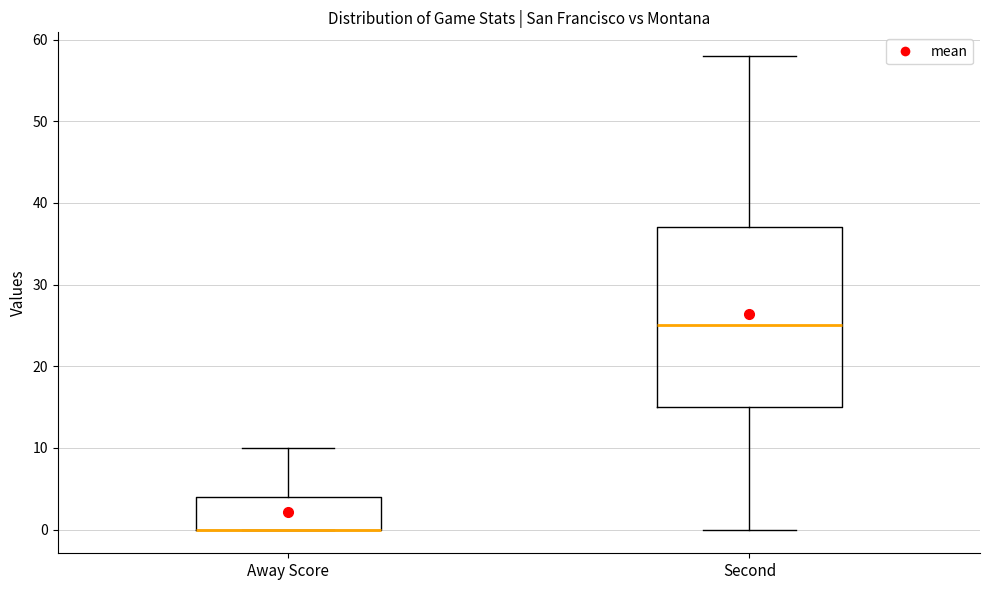

Reading left to right, read every box against the y-axis: the position of its median line, the range the box covers, and the ends of its whiskers. The values are not printed on the chart, so give them approximately, as read against the axis.

Away Score: median 0 (drawn on the box's lower edge), box 0 to 4, whiskers 0 to 10
Second: median 25, box 15 to 37, whiskers 0 to 58